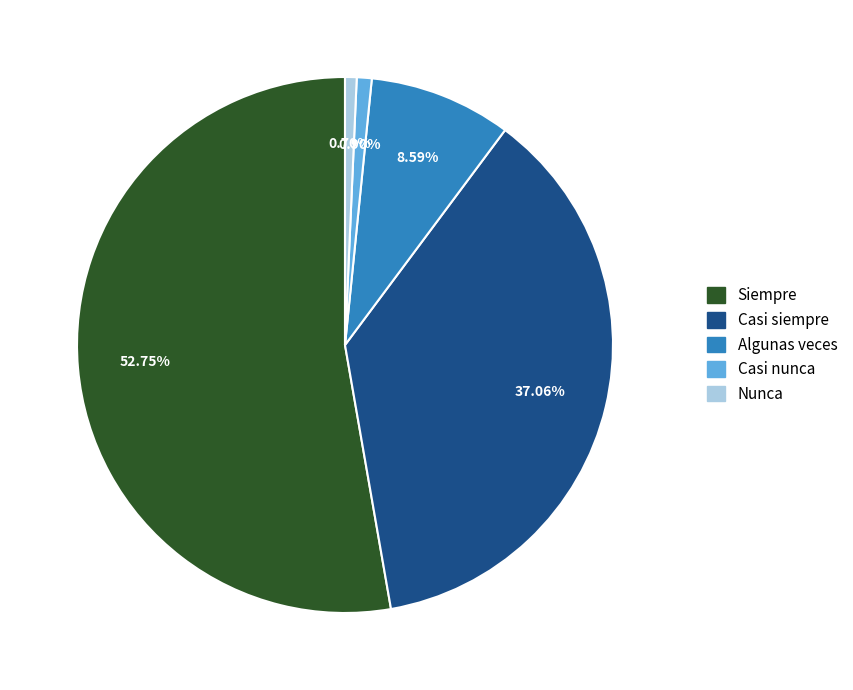

To the nearest percent, what is the difference between the largest and smallest slice percentages?

52%